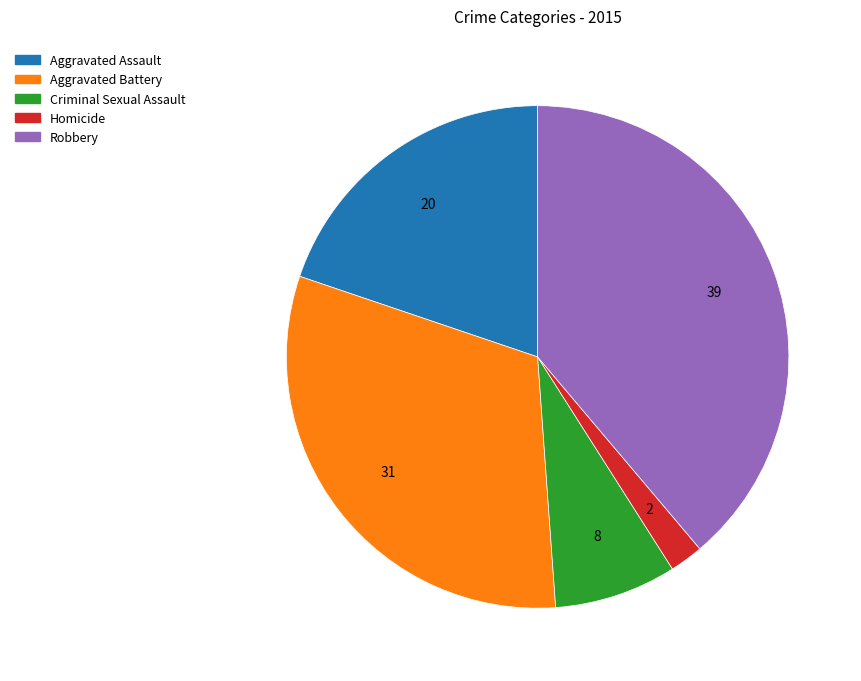

Rank the categories by value from highest to lowest.

Robbery, Aggravated Battery, Aggravated Assault, Criminal Sexual Assault, Homicide